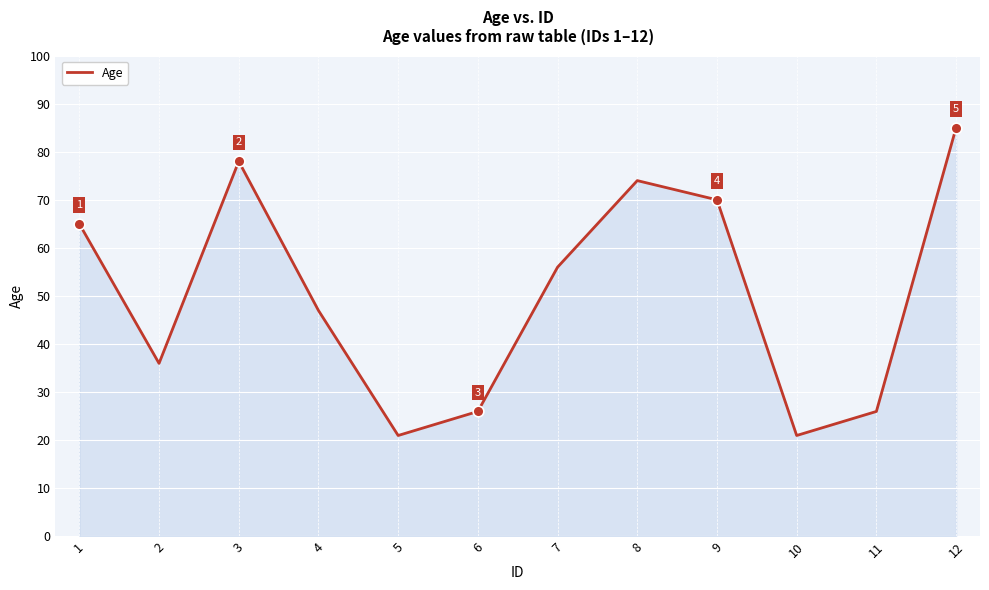

Which has a higher value, 10 or 3?

3